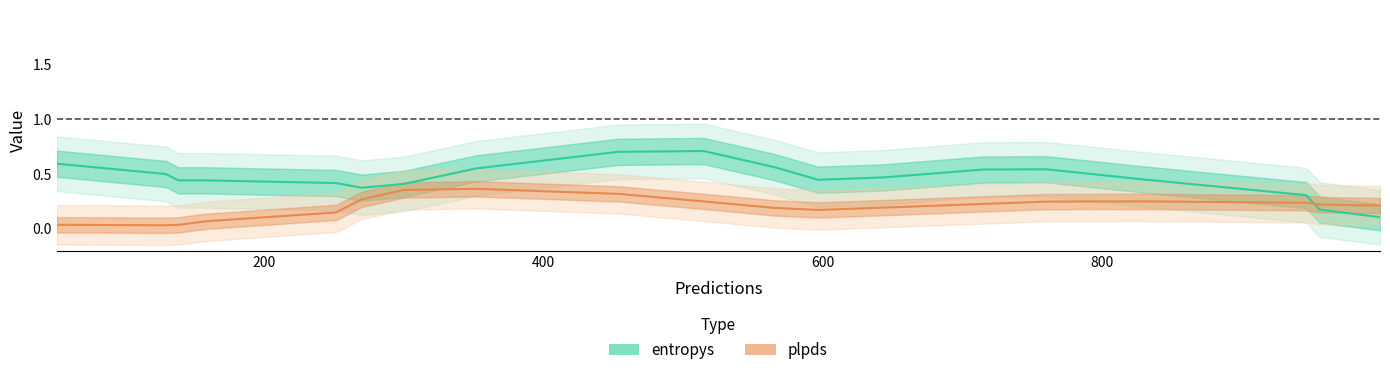

After their last crossing, which series has the higher values: plpds or entropys?

plpds